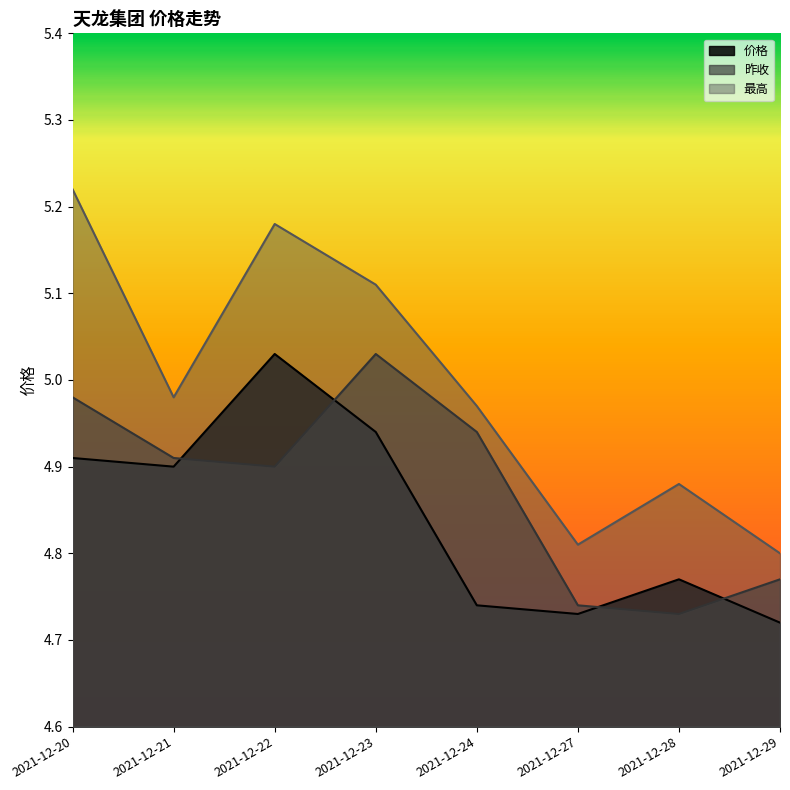

At which category is the sum across all series the highest?

2021-12-20